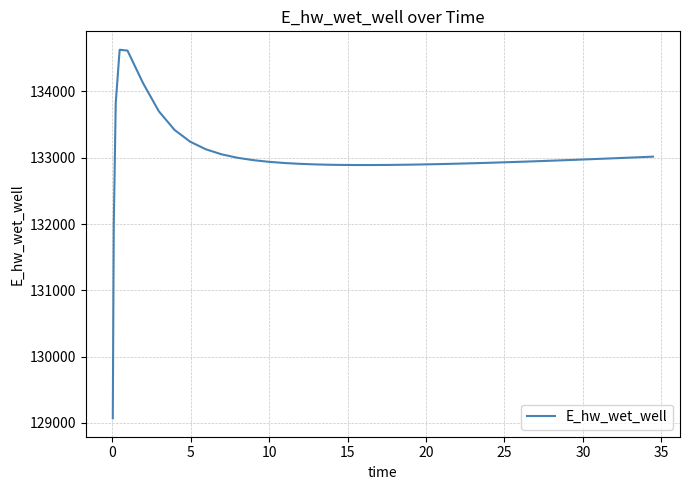

What is the greatest value displayed?

134628.0